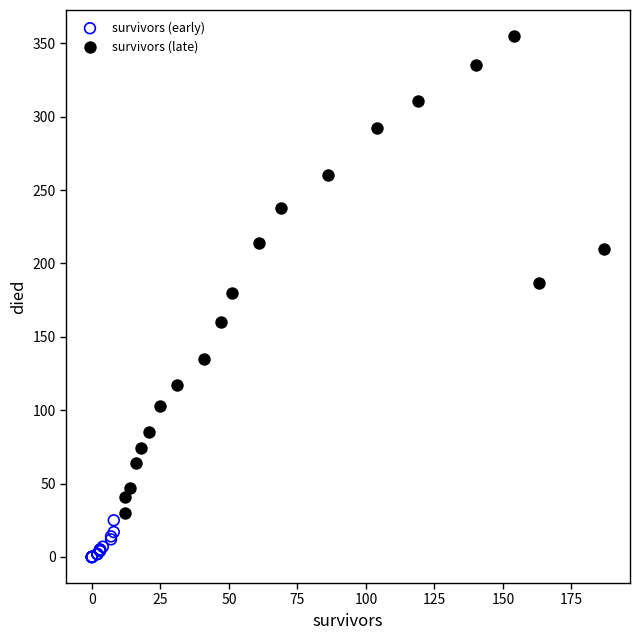

Which series contains the lowest Y value?

survivors (early)